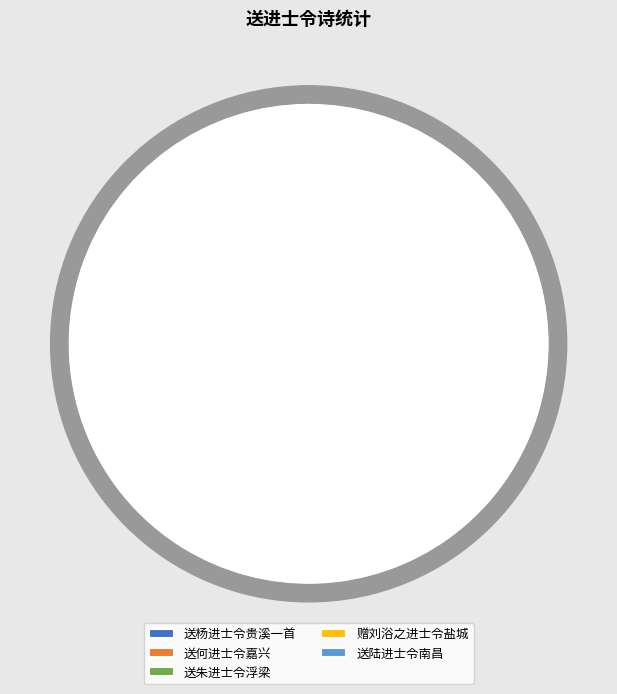

How much of the chart is everything except 送朱进士令浮梁?

81.2%